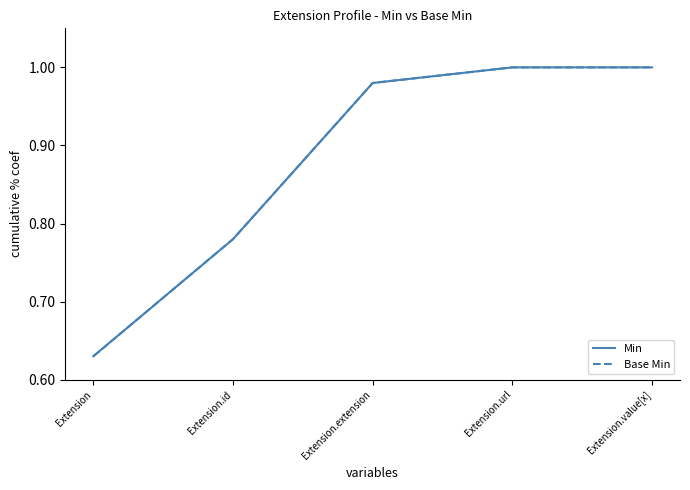

Which series has the largest range (max minus min)?

Min